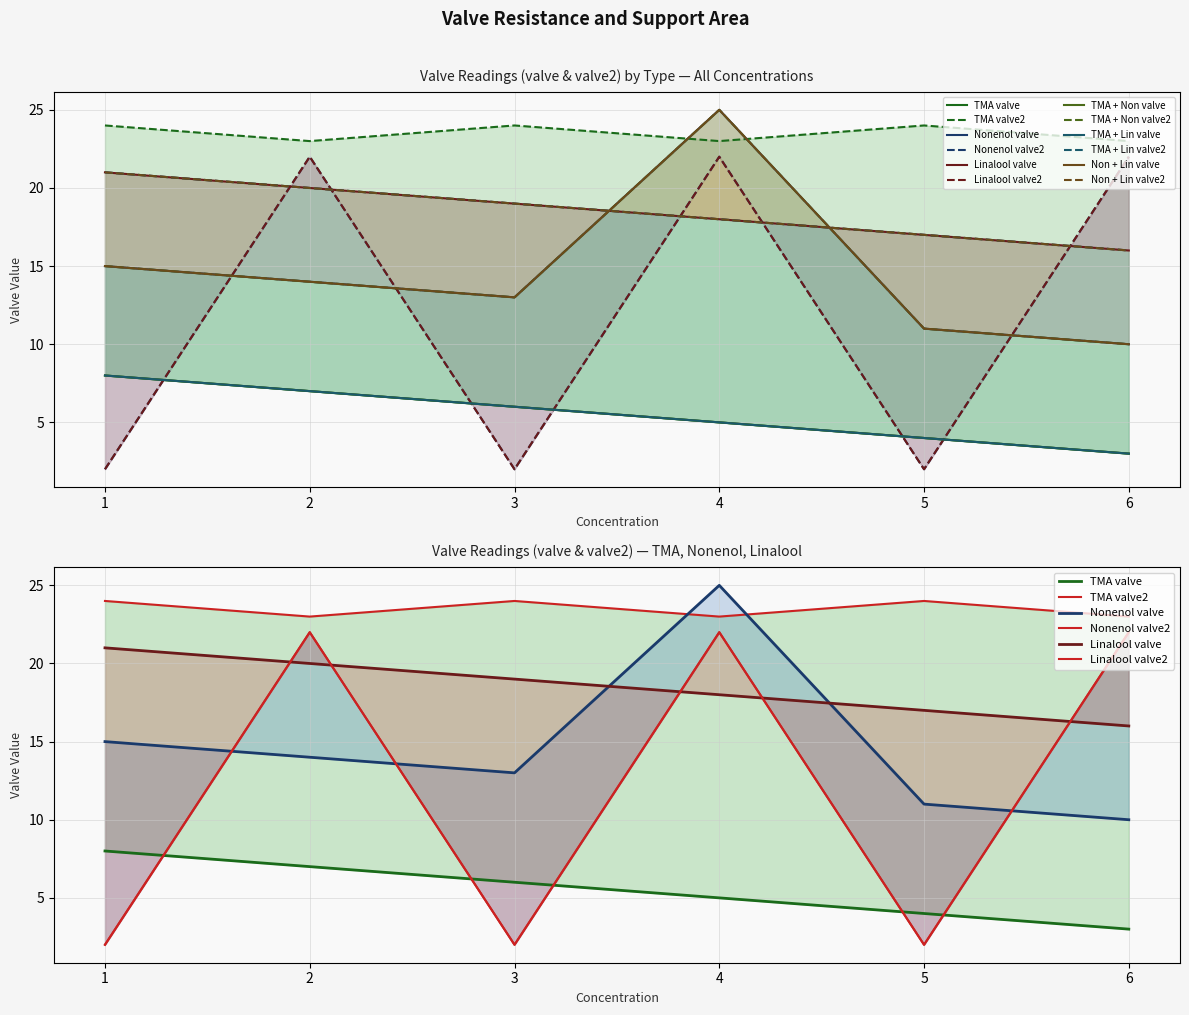

At which label is TMA closest to 5?

4